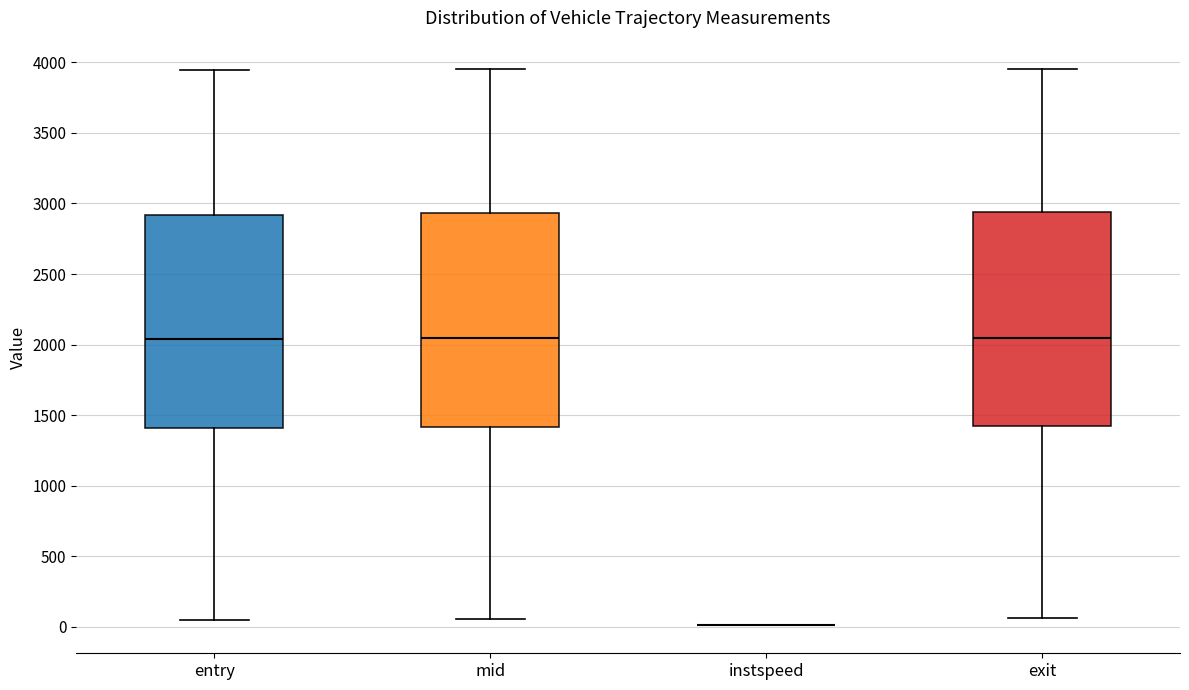

Where is the lower edge of the box for entry on the y-axis? The values are not printed on the chart, so give them approximately, as read against the axis.

1400